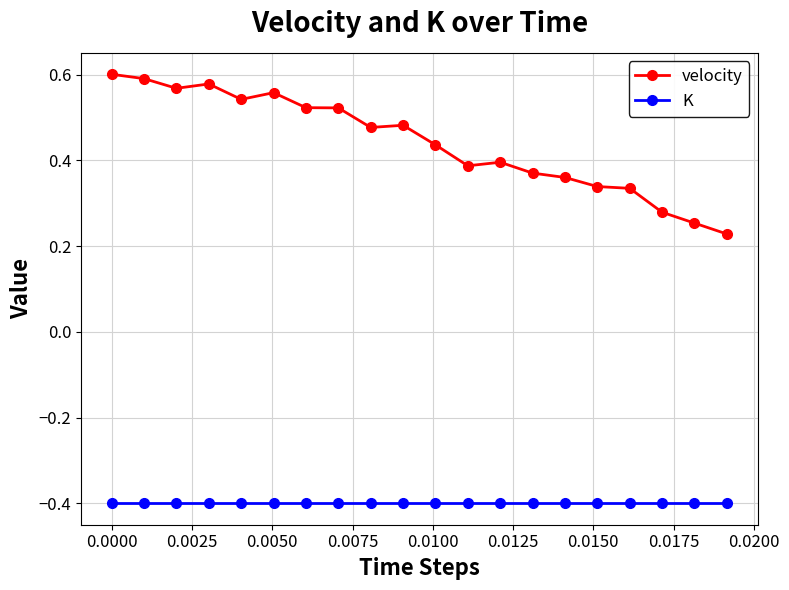

What is the average value of the K series?

-0.4